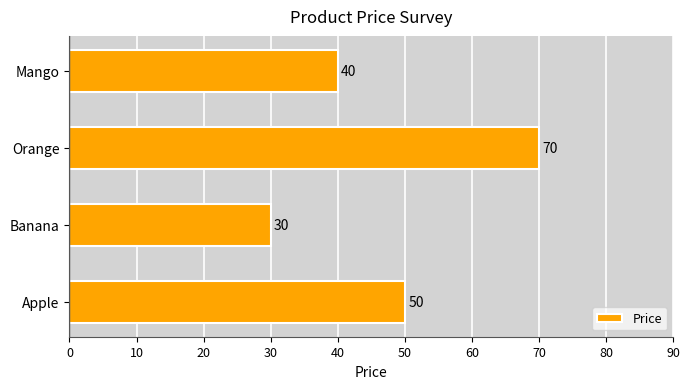

Is it true that the value at Mango is 40?

True